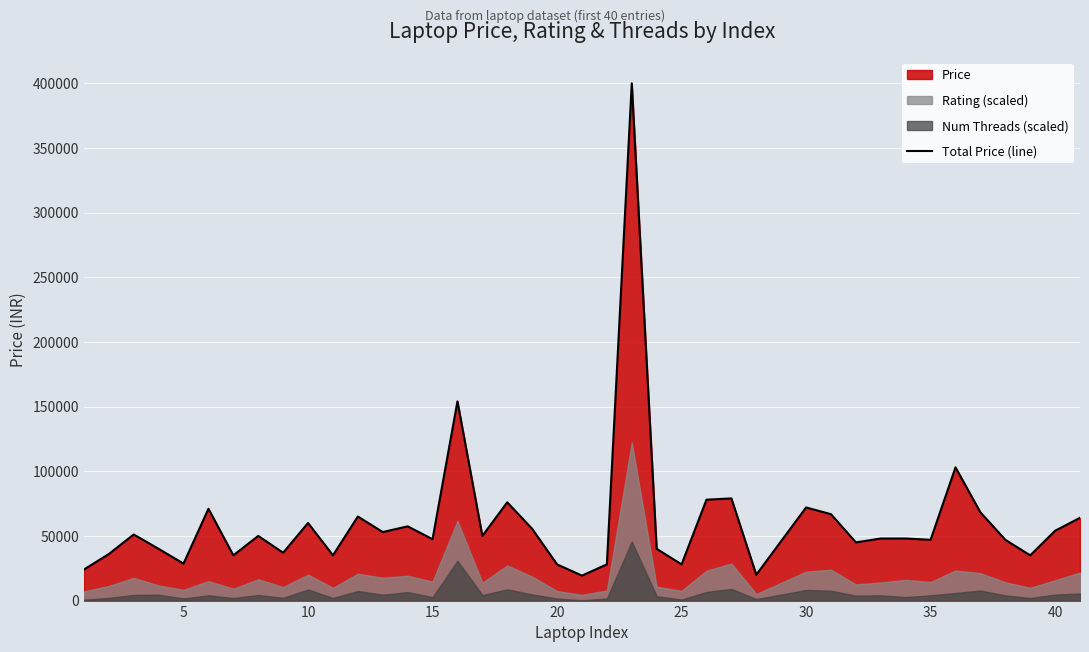

What is the lowest value of the Total Price (line) series?

19299